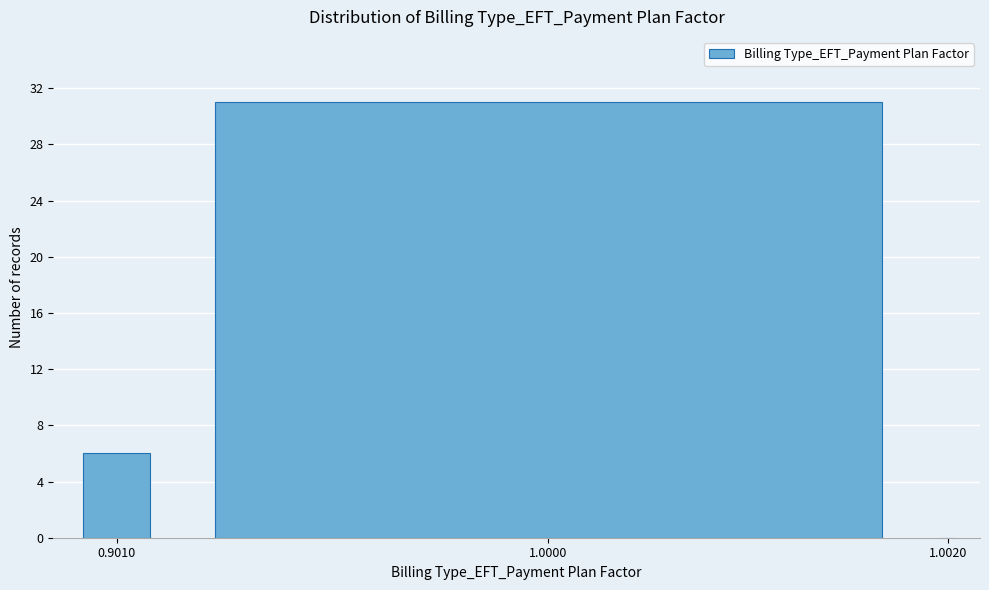

Reading left to right, list all the values displayed in this chart.

0.9010=6	1.0000=31	1.0020=0